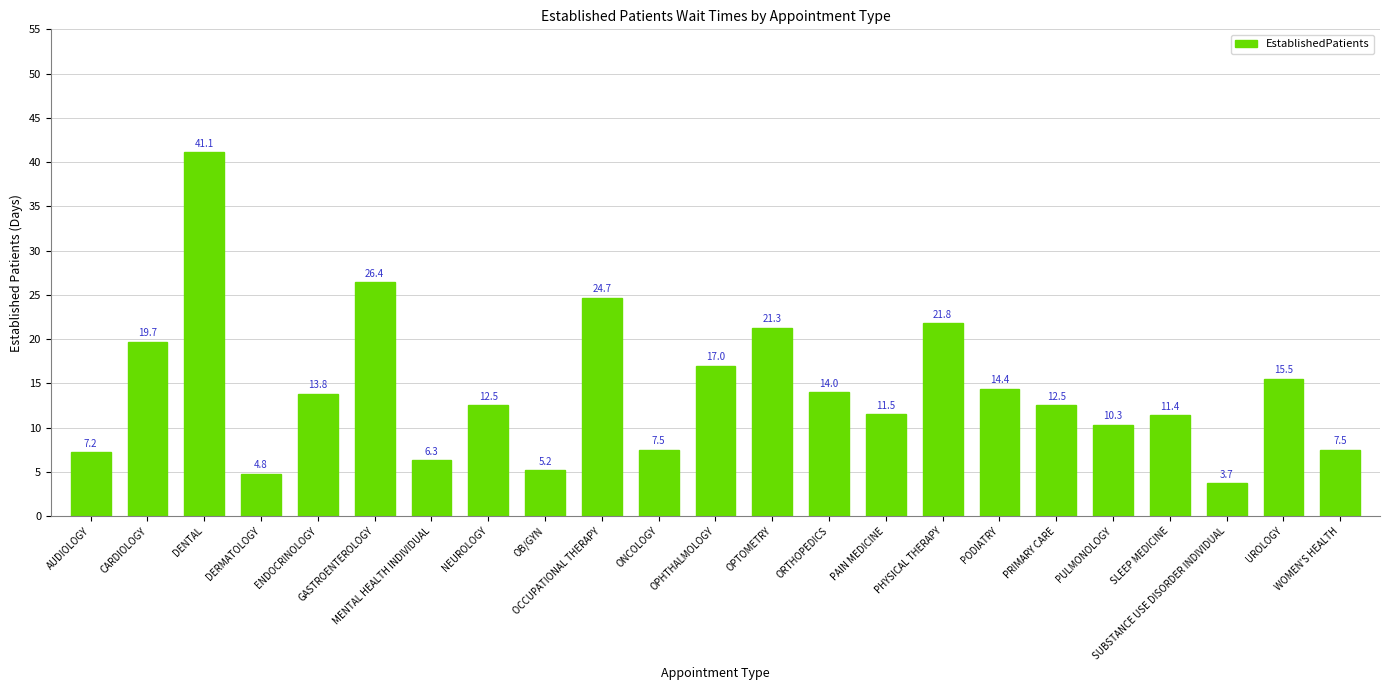

What is the smallest value displayed?

3.7